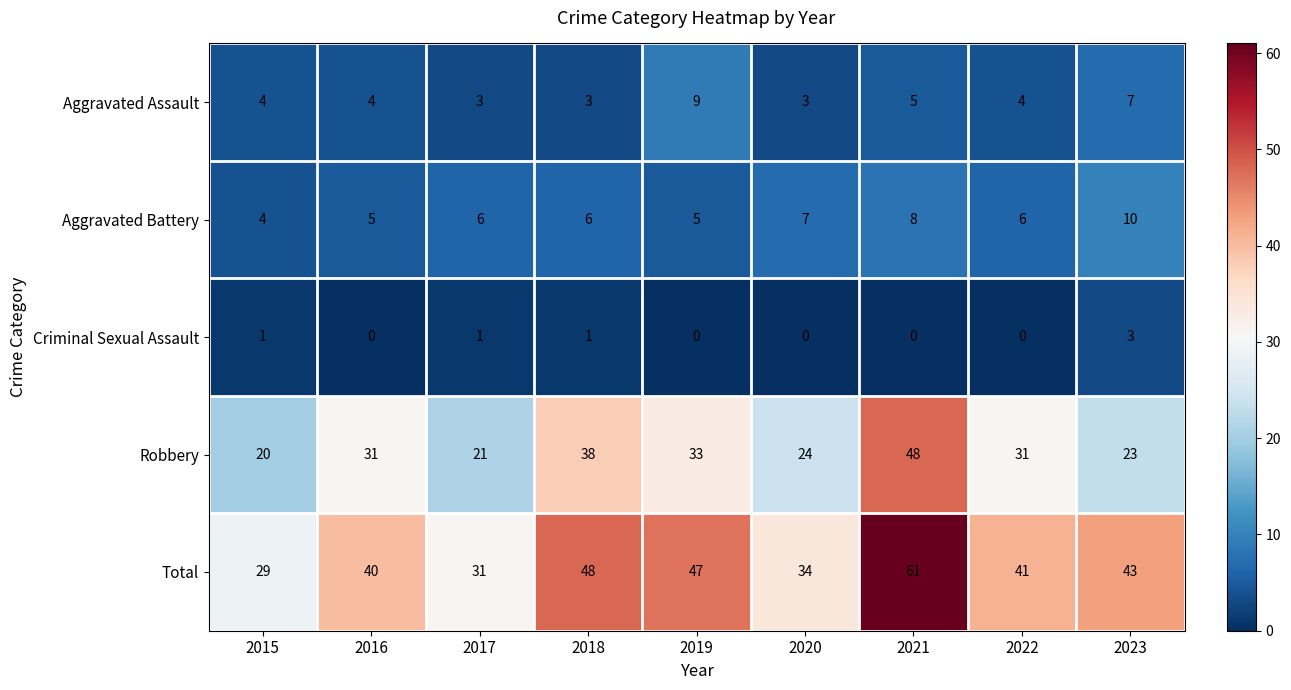

What is the highest value of the Total series?

61